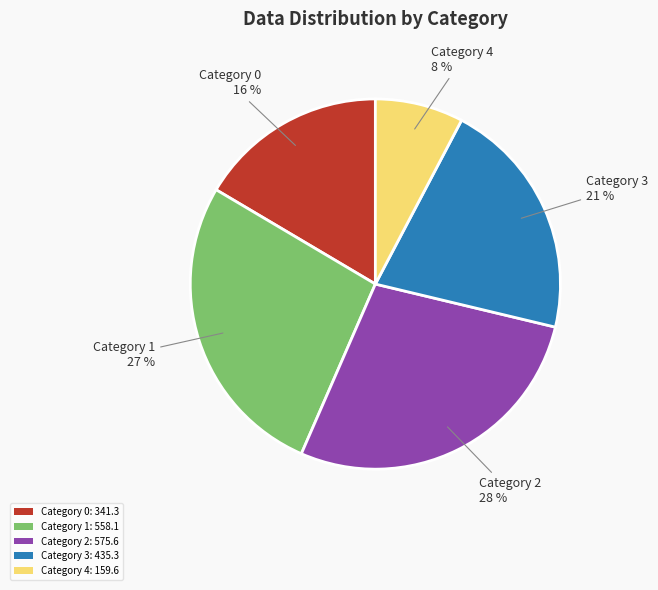

What is the ratio of the value at Category 2: 575.6 to the value at Category 3: 435.3?

1.3